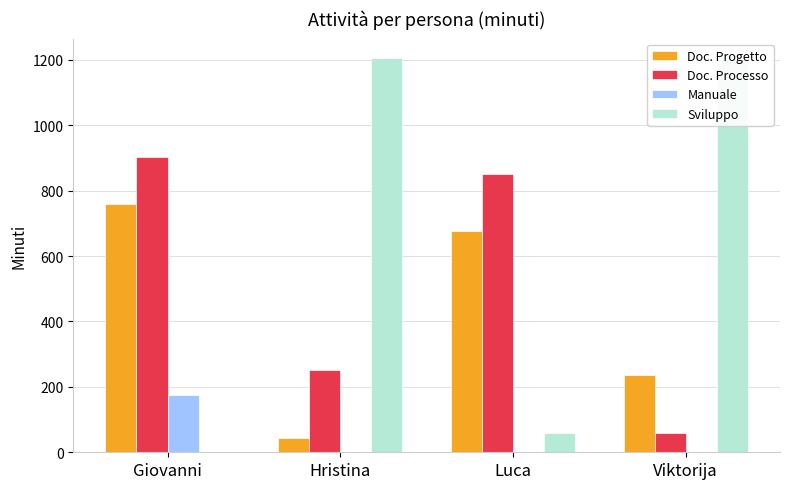

How many data points does each series have?

4